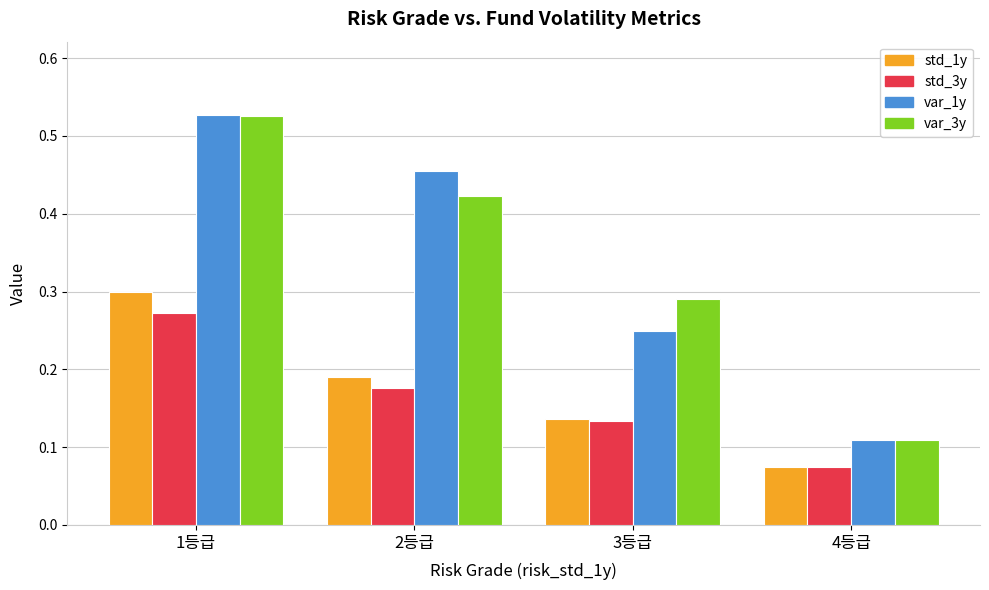

What are all the series names shown in the legend?

std_1y, std_3y, var_1y, var_3y